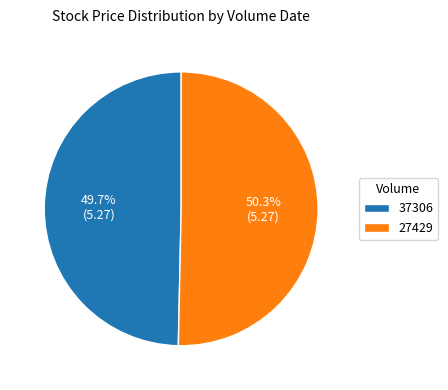

Rank the categories by value from highest to lowest.

27429, 37306